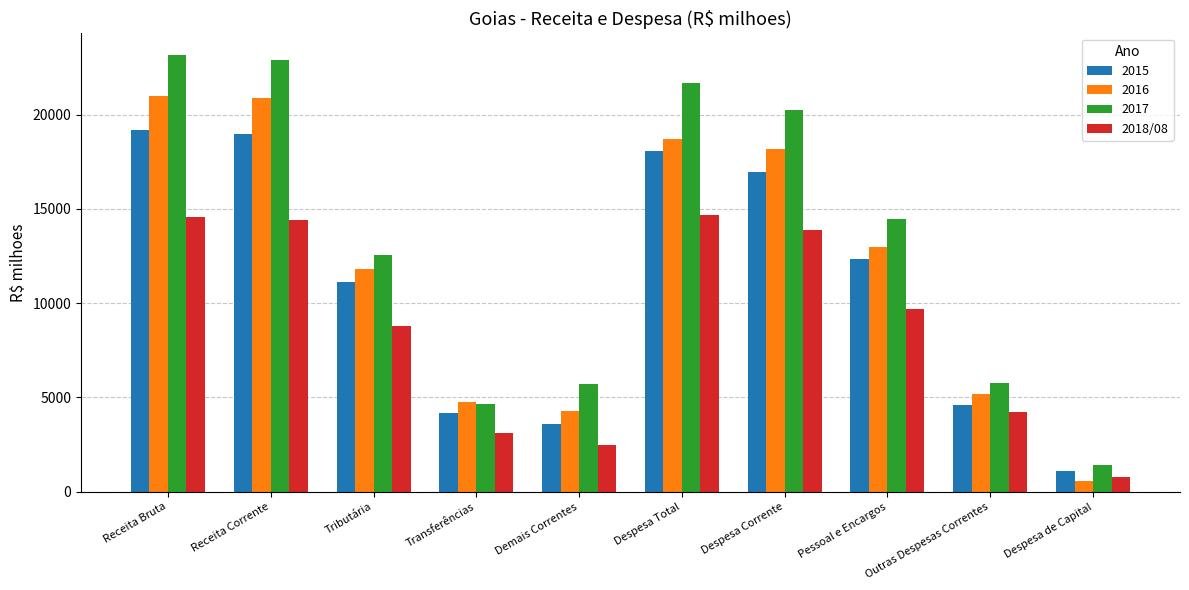

What is the difference between the second highest and minimum values in the 2018/08 series?

13794.0